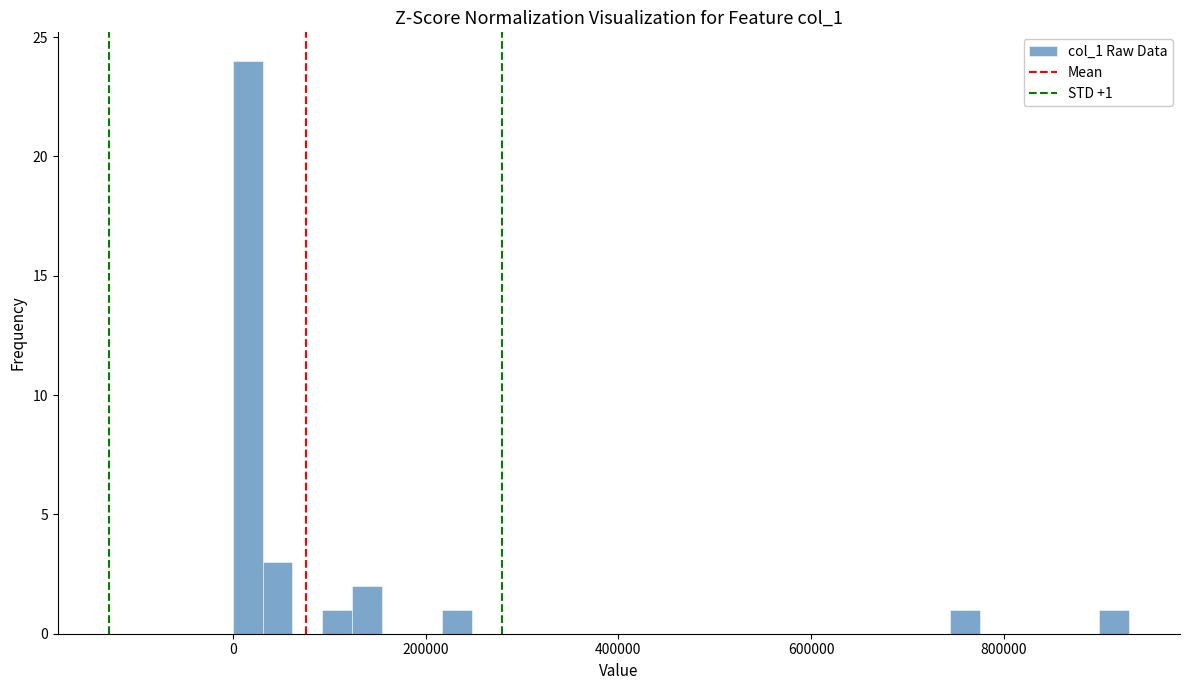

Around what value on the x-axis is the tallest bar? Give the approximate position of its centre, as read against the axis.

20000